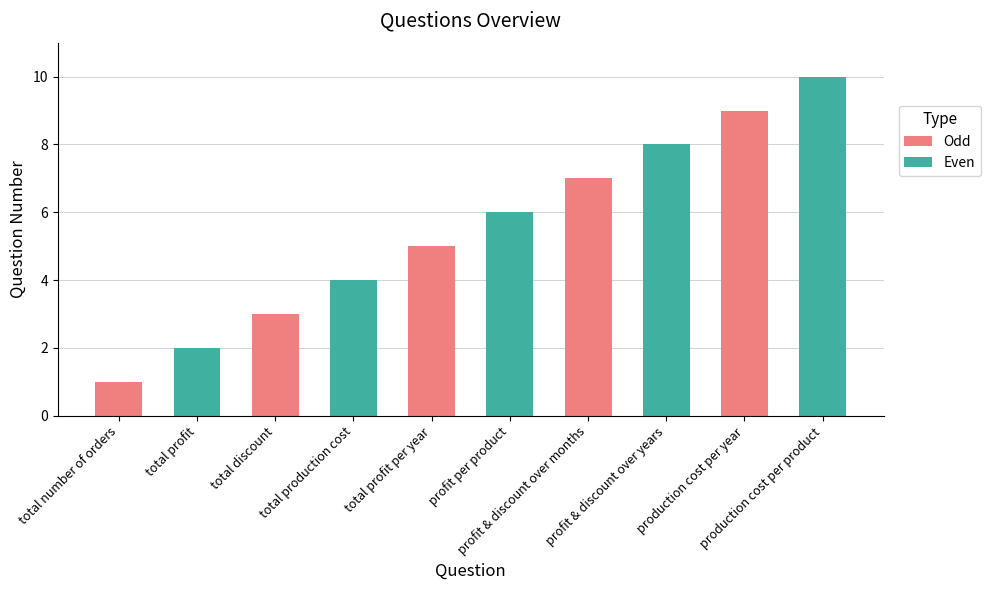

What is the sum of all values?

55